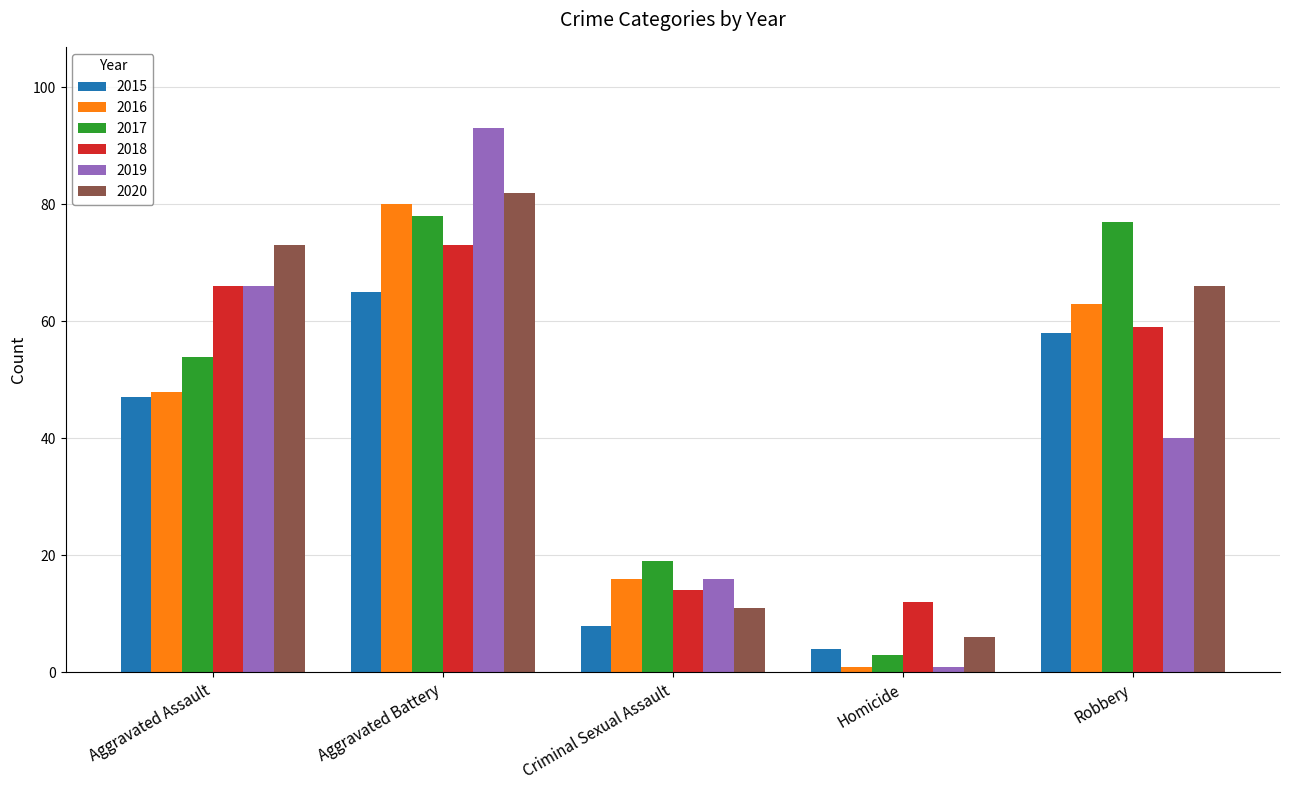

Rank the series at Aggravated Battery from highest to lowest value.

2019, 2020, 2016, 2017, 2018, 2015